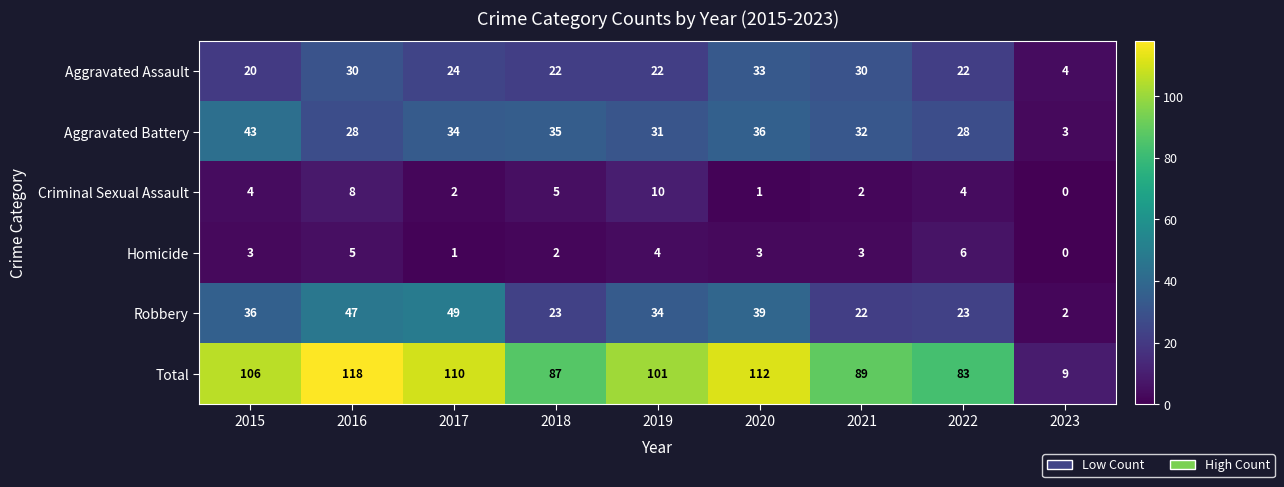

At how many categories does at least one series exceed 18?

8